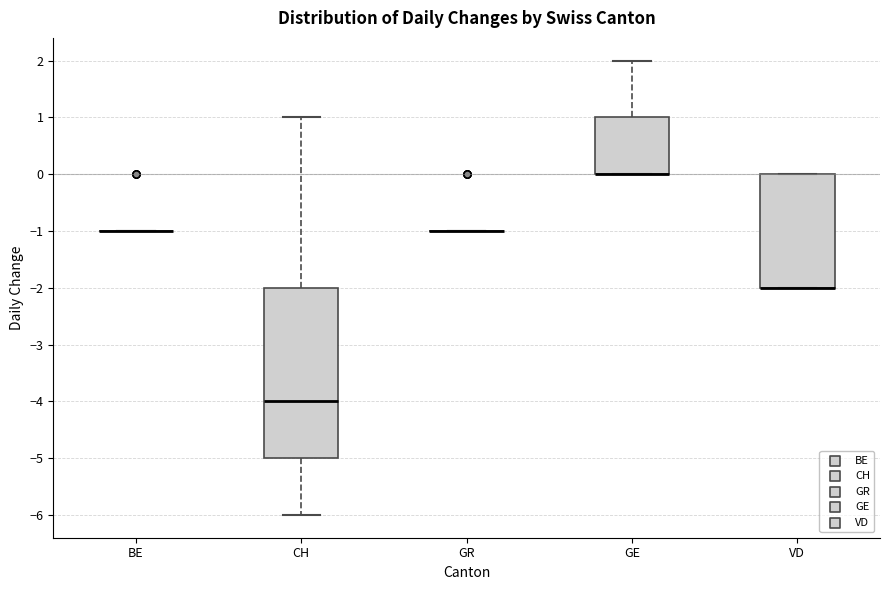

Reading left to right, transcribe this box plot: for each box, give where its median line is, the range the box spans, and where its two whiskers end, as read against the y-axis. The values are not printed on the chart, so give them approximately, as read against the axis.

BE: box collapsed to a line at -1, whiskers -1 to -1
CH: median -4, box -5 to -2, whiskers -6 to 1
GR: box collapsed to a line at -1, whiskers -1 to -1
GE: median 0 (drawn on the box's lower edge), box 0 to 1, whiskers 0 to 2
VD: median -2 (drawn on the box's lower edge), box -2 to 0, whiskers -2 to 0